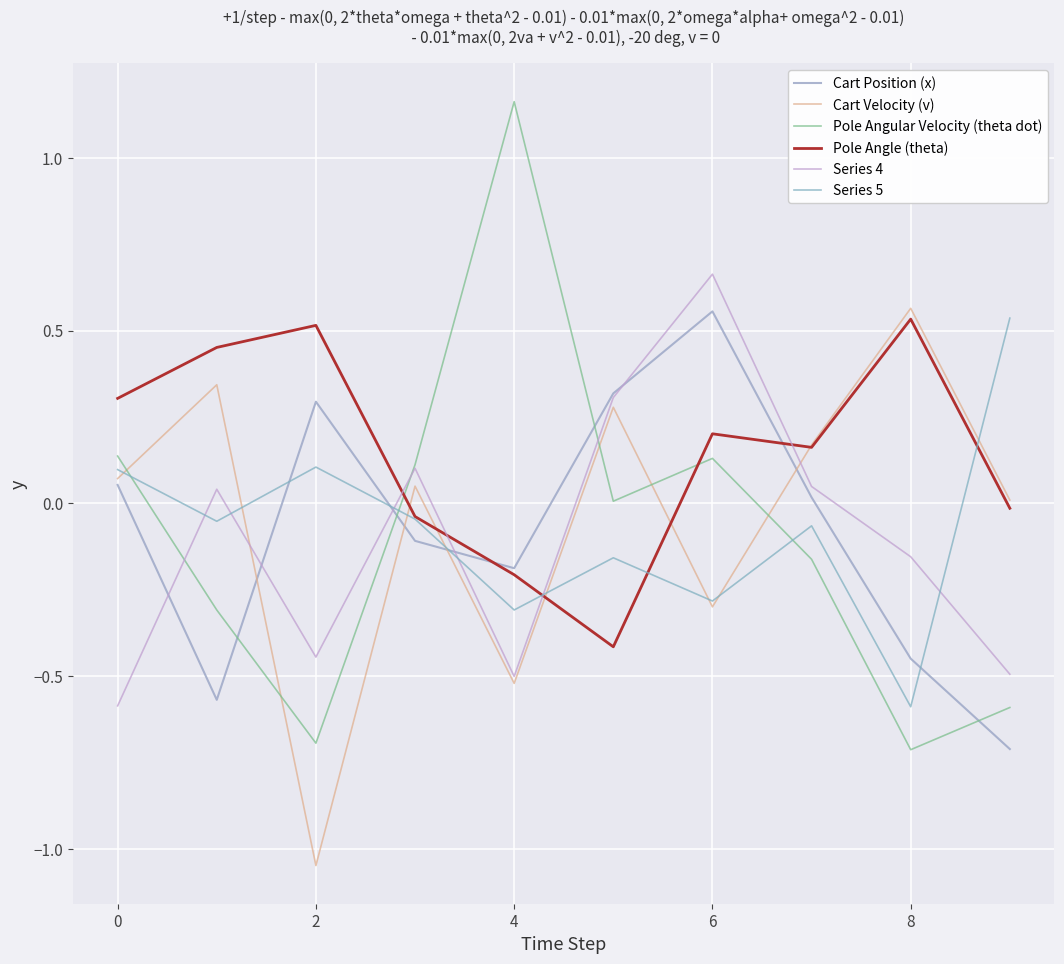

What is the sum of all Cart Position (x) values?

-0.8